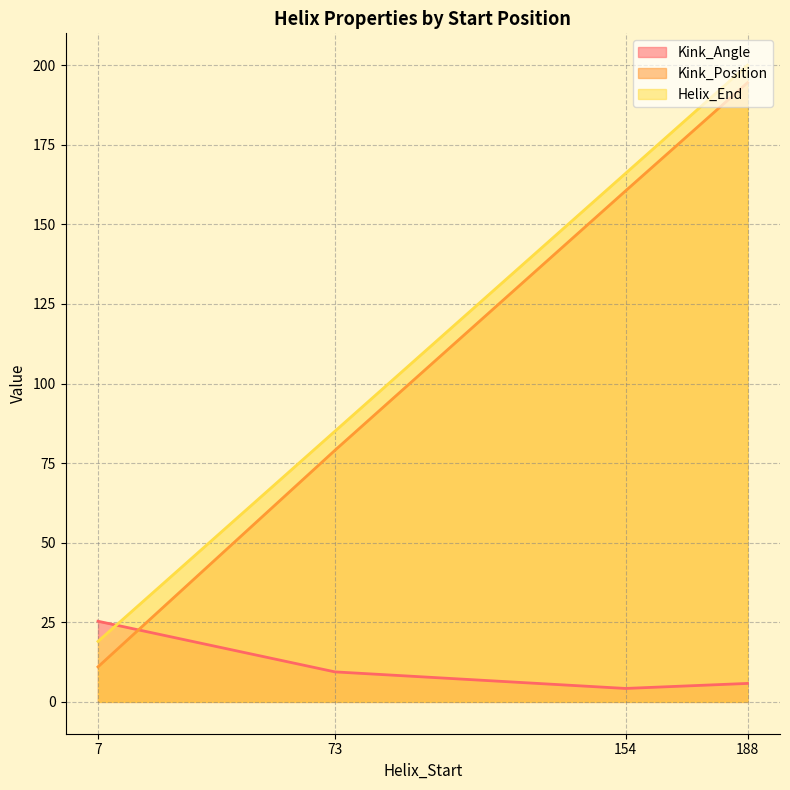

What is the label of the 4th point from the left?

188